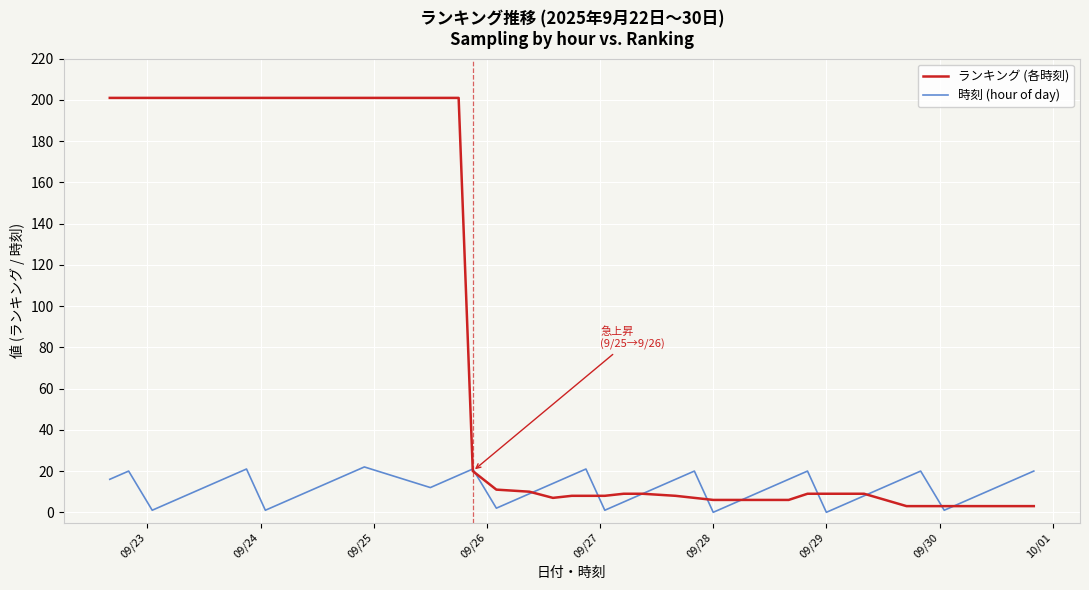

List the series in order of their peak value, highest first.

ランキング (各時刻), 時刻 (hour of day)